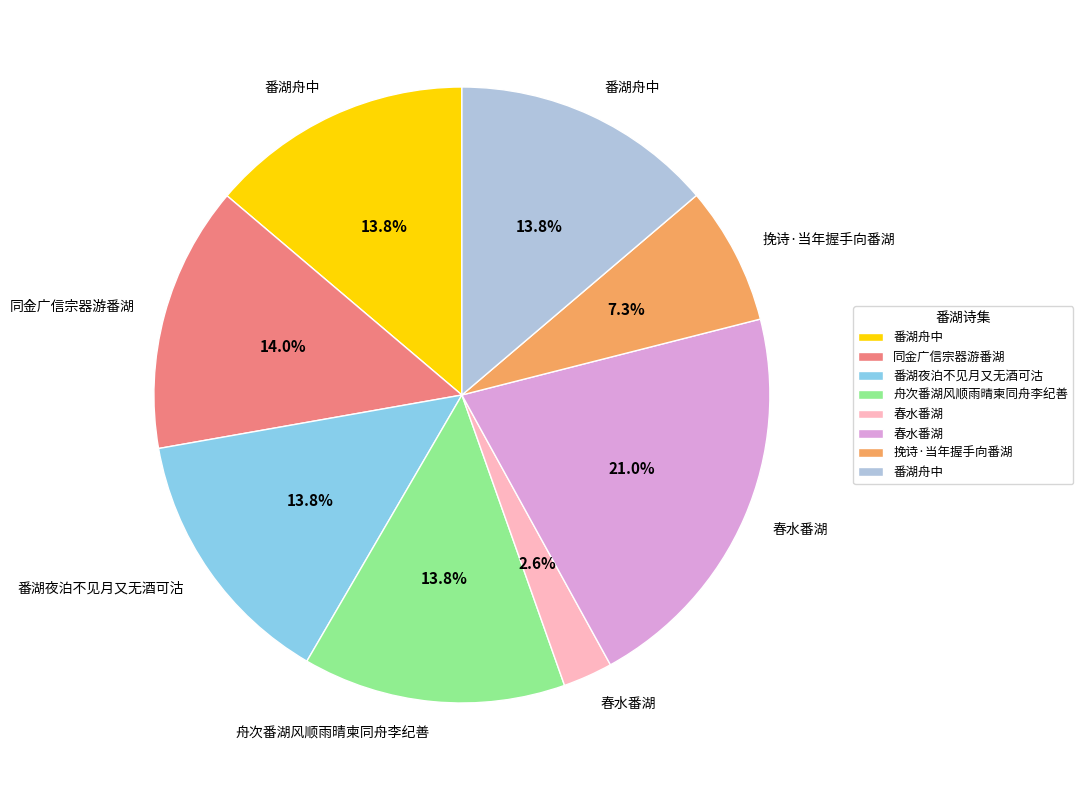

Is there any slice that represents more than half of the pie?

No